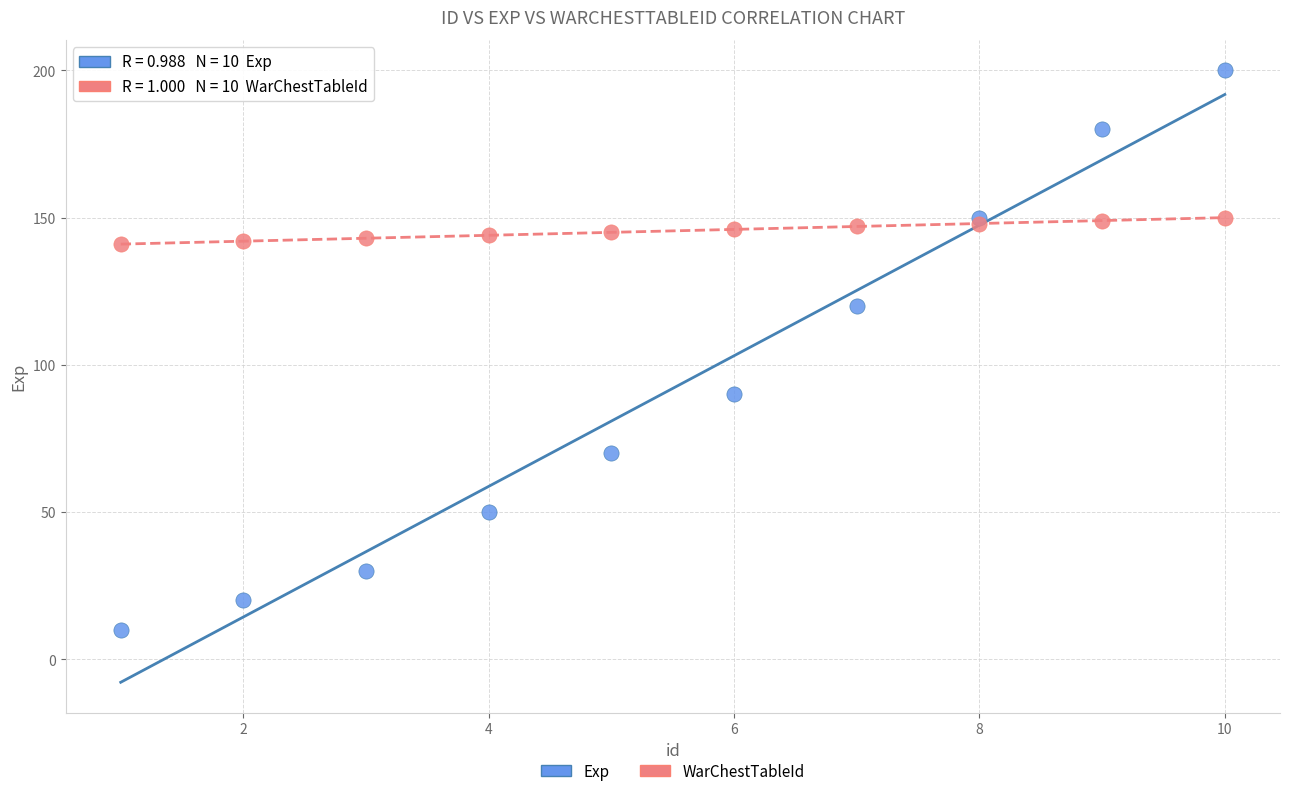

What is the X range (max minus min) for the scatter plot?

9